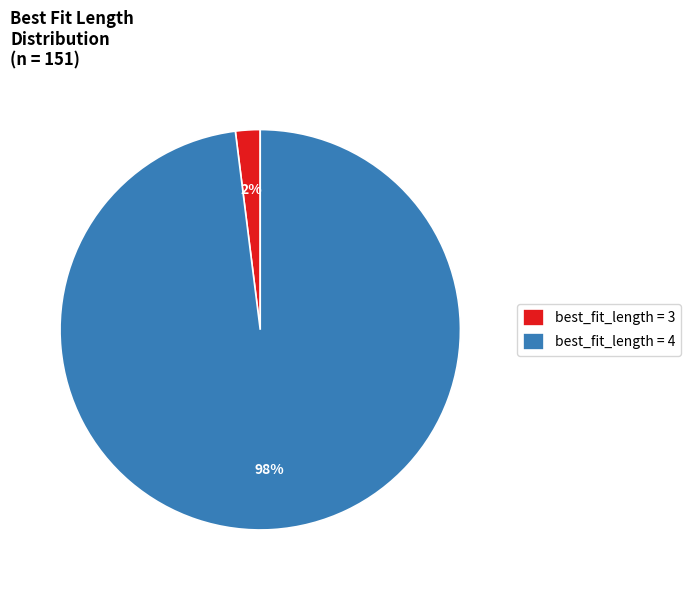

How many segments does this pie chart have?

2